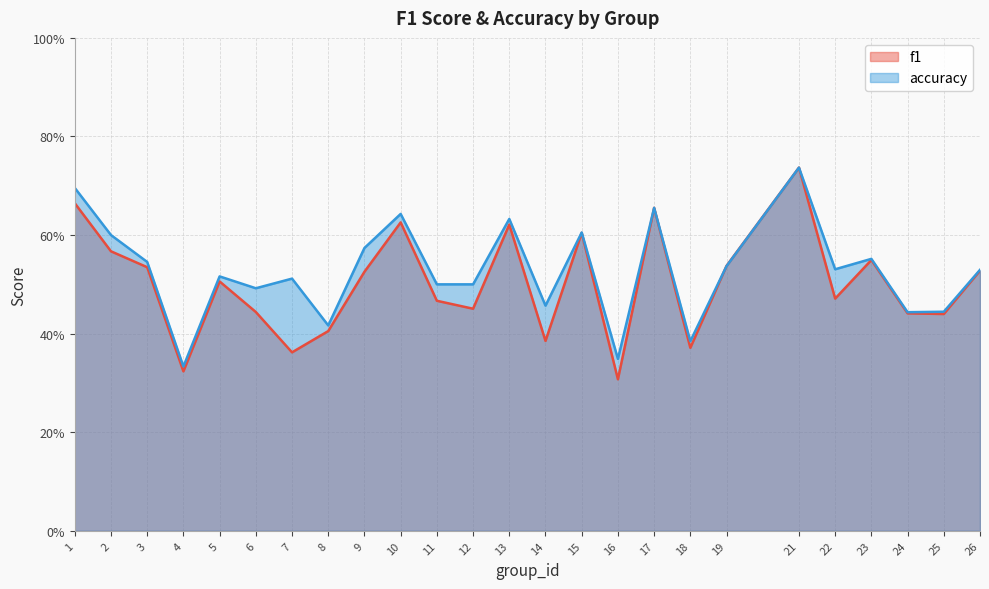

Which series changed the most between 10 and 24?

accuracy